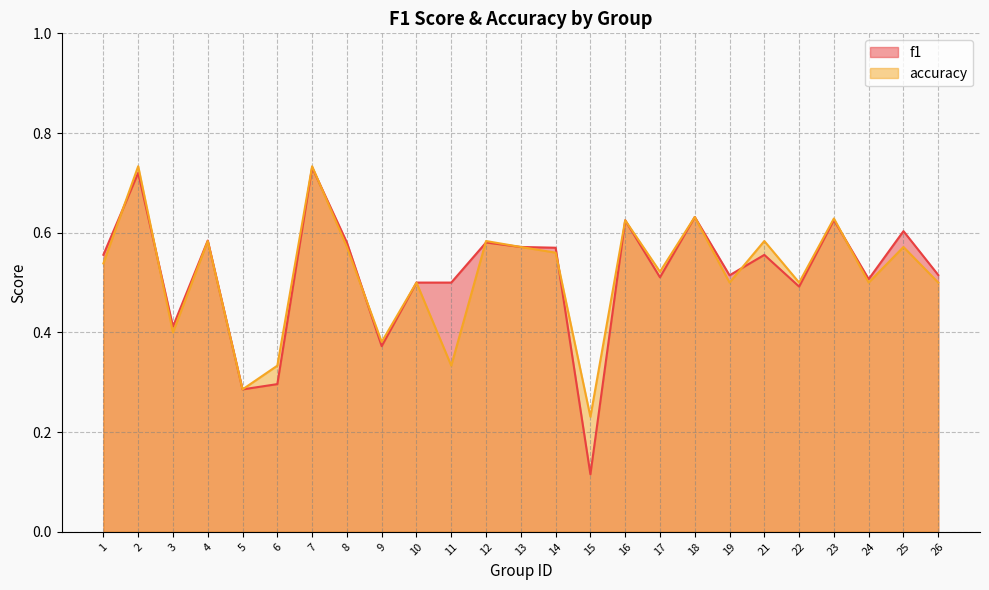

What is the sum of all accuracy values?

12.9